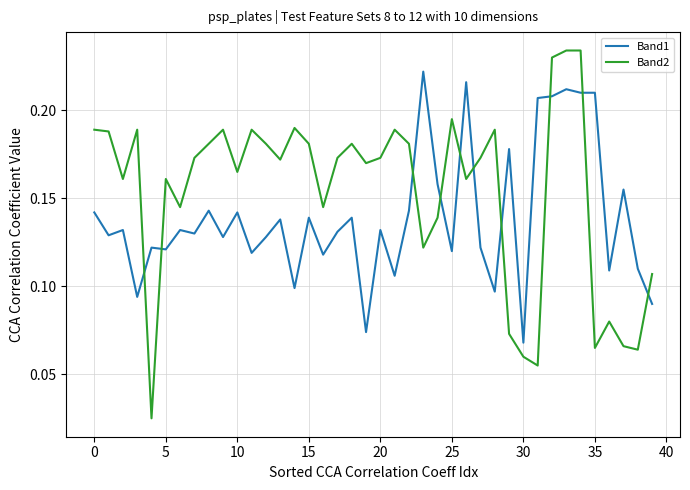

List the series in order of their peak value, lowest first.

Band1, Band2